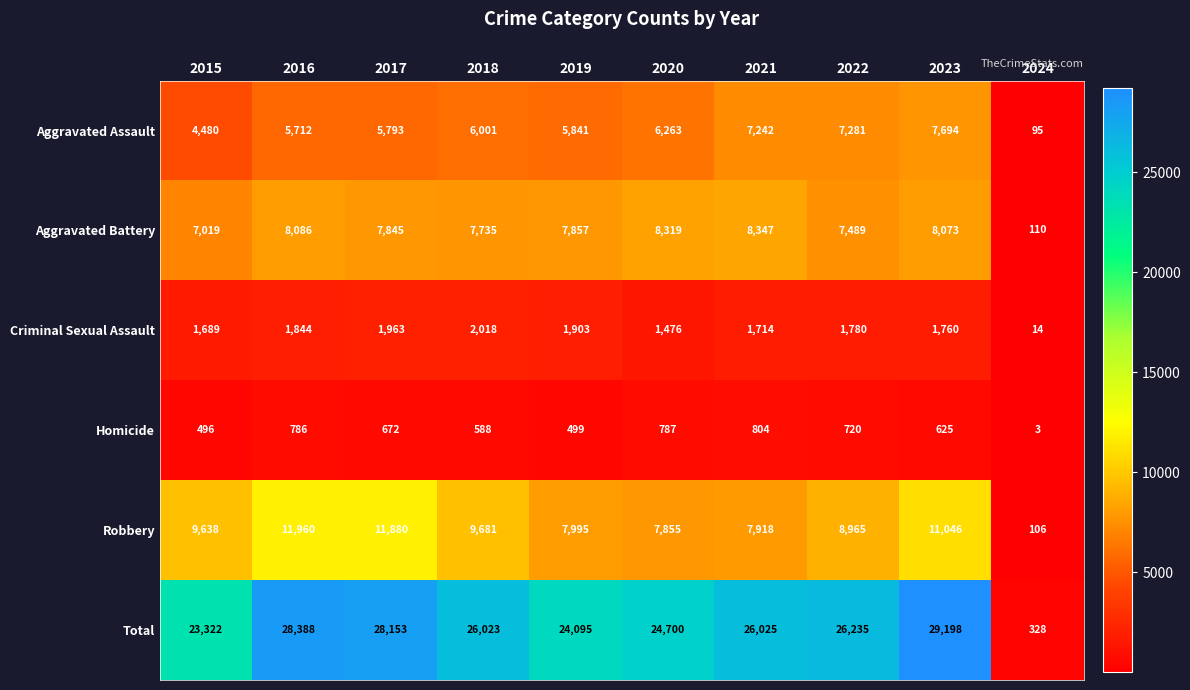

The value of Aggravated Assault at 2015 is 4480. True or false?

True